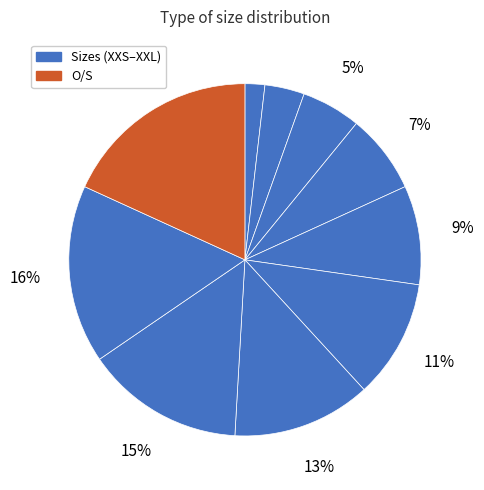

How many slices are in this pie chart?

10